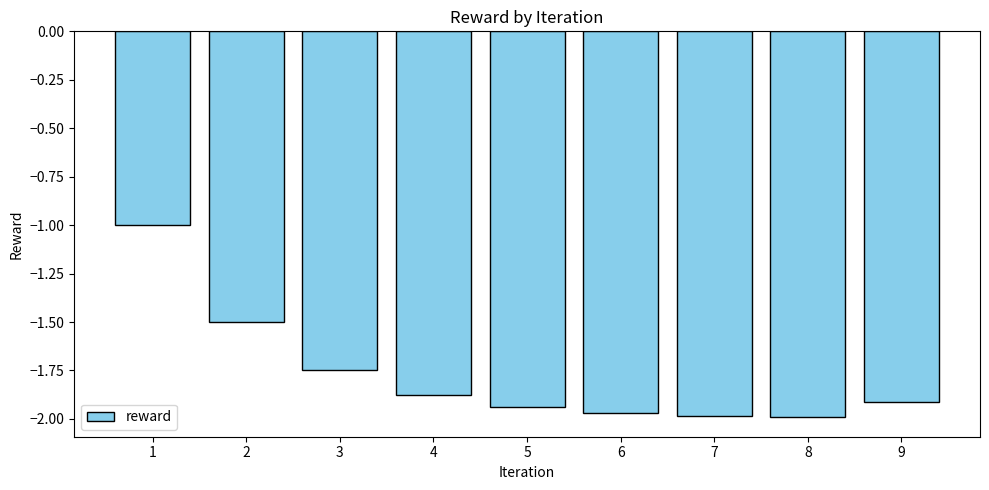

What is the maximum value shown in the chart?

-1.0